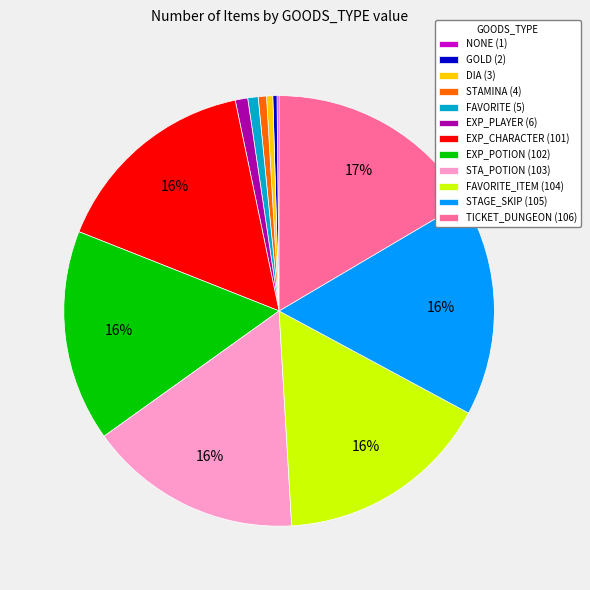

To the nearest percent, what is the average slice percentage?

8%